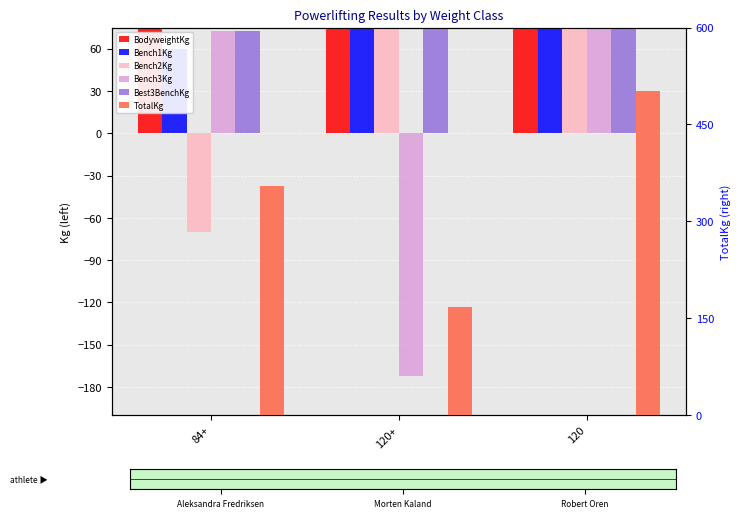

The Bench2Kg series shows 209.2 at 120. True or false?

False